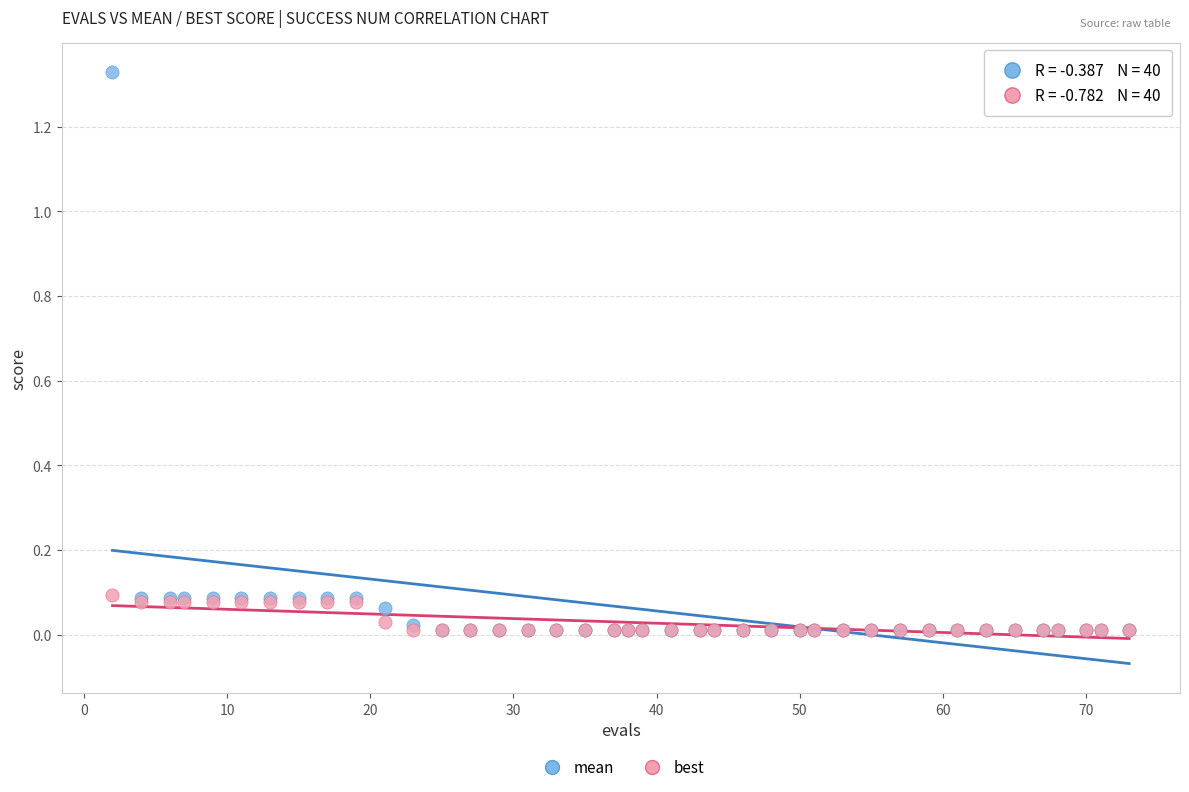

What are all the series names shown in the legend?

mean, best